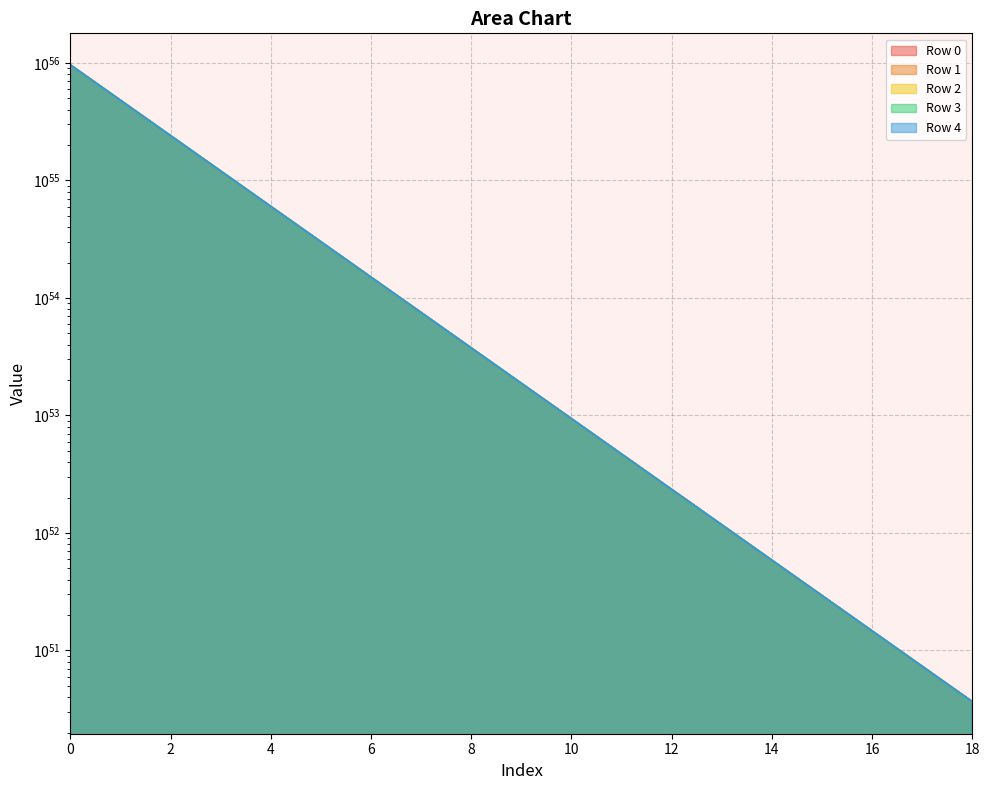

Reading right to left, what are all the values shown in this chart?

Row 0: 18=365064222350883706098988997642578729560272657186816	17=730128399592190413725413372237708008464025366036480	16=1460256708965226996659196971495001228590893370441728	15=2920513237492161950164084869790679500240430311669760	14=5841026114107769721649456753789853422257004072665088	13=11682051506462380575277647709193525343398004390887424	12=23364101569418690650919979815967047792677213416980480	11=46728200251825548683464350527576603480354821144313856	10=93456394729627538468417145639708055055275253336899584	9=186912777911208299422178101386989269674289160538554368	8=373825532726325978750458516083372230082044727807442944	7=747651019260472163513181072774001560973103854090452992	6=1495301946136590013427577501308701005870651697539317760	5=2990603707504498962529306310154338312933393347020587008	4=5981207045471628310194842974736353034009603099024424960	3=11962413351868559585675644854697528342756160547273572352	2=23924825225587869381646781997753209705819780862718246912	1=47849647494881181014822960723383485183706970864740204544	0=95699289077150434002826335187930517277866534267191820288
Row 1: 18=364886979675284200865211760299774323231668595326976	17=729773914262892428330409063931998772835526339723264	16=1459547738350434072935285526330286589246608722886656	15=2919095296350179870699463698751880303714932336099328	14=5838190231999015092528611527667324549242741181120512	13=11676379742595290376652751488858606637442944726990848	12=23352758042385351031359767408949234268528146888261632	11=46705513199160540365899119501518040977122311442268160	10=93411020627100874310221037442872042369397962886348800	9=186822029711761697327302525262533435404623002030047232	8=373644036338646099397853049020969144981411468662538240	7=747288026507539309694036699726060155180191025371021312	6=1494575960675577945420238416897315991414229703357104128	5=2989151736672181084929426701885173488155534389864824832	4=5978303103986407794083616246812941499720714701275922432	3=11956605469256950392759724059834395358210472511975456768	2=23913209461082309229910134994978908490798863404228411392	1=47826415967305382624057926626754227675799772080264708096	0=95652826024869448379605562402418199622359095513500876800
Row 2: 18=364975590253814489715133208882323021156977519624192	17=729951135409003905798722399380261340466791187480576	16=1459902180620757996641355708220721503191019741511680	15=2919804180847031981799483708123347270629872510173184	14=5839608000905125183648419267759706953510737242226688	13=11679215280232319638275910841910522579241047714430976	12=23358429117309030371829165430619114226262695154286592	11=46716855348307161948932006734643863501781057042120704	10=93433704923992600745179129171387879715268823250632704	9=186867398302742201805595073478709360533123319029825536	8=373734773515000998894711549385069831502799650349383680	7=747469500849036974838892238552375066595394342061342720	6=1494938909336150028859327333561563281113312538675642368	5=2989877633948476035847424845729195294294193010232000512	4=5979754898449301305693454681162820345726662432079740928	3=11959509058003340552138682170596261957184339772503490560	2=23919016638216309432281290538165398037654838793853730816	1=47838030320855801017955233416391057811353328963488317440	0=95676054730535164701853133268342885289099172754225102848
Row 3: 18=365152875971717294498458840548652483459339845107712	17=730305706822903090304090620112287016326624352141312	16=1460611323404743017069027645140054018493255493091328	15=2921222466327375990102696465330511080303012998021120	14=5842444571690559805922586763995159227187295906955264	13=11684888421452690069527704507518913858097082104020992	12=23369775399048760315459712258952141208909995250286592	11=46739547910384599998447019385542406316946119867760640	10=93479090045343454436364925020303909506252838654705664	9=186958168539835800569334408594817409053660235887017984	8=373916313977972106790813301805761705186489043074940928	7=747832581752546926297750177536094501404352387592749056	6=1495665071098305062827985158875210062239779718130827264	5=2991329957383058067298458995741221996437266704768172032	4=5982659545139007253928758454325559249545443901794418688	3=11965318351023840302664163714460672324382460054436052992	2=23930635223539471030147324783433545356187896771996811264	1=47861267490066459296353185692036836444680517564913156096	0=95722529066085140534945063919822579720288257430769369088
Row 4: 18=365241551121542194776717709599012334654907735867392	17=730483057111595815261104087000934467656045450756096	16=1460966023960213983477047090264236193076903254425600	15=2921931867394488955906720378272649973319919648899072	14=5843863373737127803506604635266986100920331465129984	13=11687726025370510196647680340837665780961597733208064	12=23375450606533760858235569397644603982593553852268544	11=46750898324653348245630460305354707796363497365831680	10=93501790872478423986347327586129297868275149753548800	9=187003570191300707048178187737523723044992934775619584	8=374007117275291811970962942995977474781904665262948352	7=748014188335966036032381895491516457977032222848319488	6=1496028284242703021328280386874498273523444002169290752	5=2992056383626972101231645352162833161782774772826898432	4=5984112397537074277919258335522558772789678492021161984	3=11968224055640449540634482446054518048980506688962428928	2=23936446632413650775102341655051760989590582765778108416	1=47872890307096730435256236782103485251911637185350074368	0=95745774698709484332665717853554650759627116304226320384